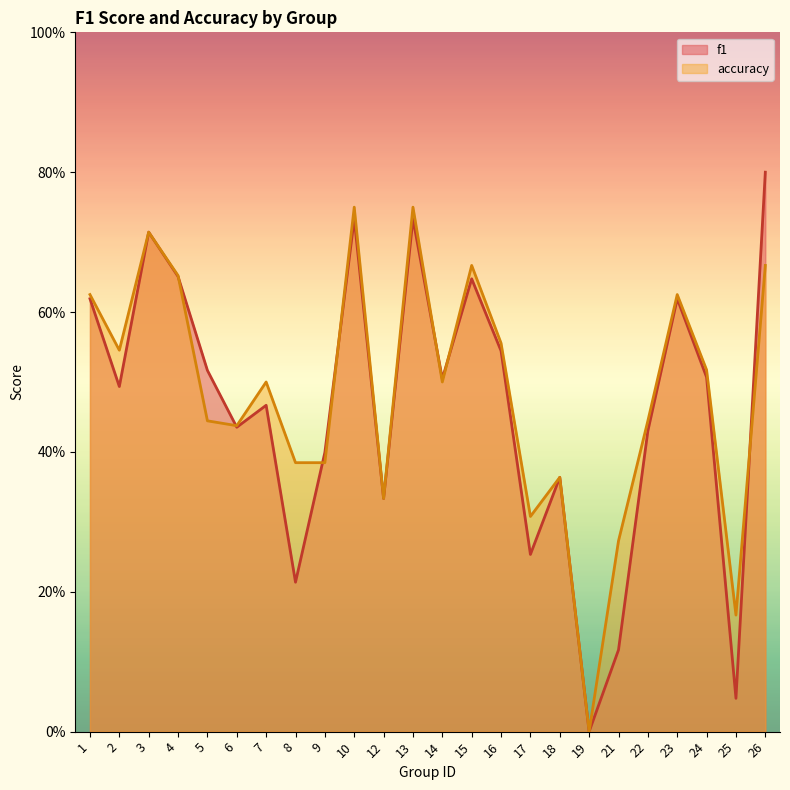

Reading right to left, transcribe all the data shown in this chart.

f1: 26=0.8	25=0.0	24=0.5	23=0.6	22=0.4	21=0.1	19=0.0	18=0.4	17=0.3	16=0.5	15=0.6	14=0.5	13=0.7	12=0.3	10=0.7	9=0.4	8=0.2	7=0.5	6=0.4	5=0.5	4=0.7	3=0.7	2=0.5	1=0.6
accuracy: 26=0.7	25=0.2	24=0.5	23=0.6	22=0.4	21=0.3	19=0.0	18=0.4	17=0.3	16=0.6	15=0.7	14=0.5	13=0.8	12=0.3	10=0.8	9=0.4	8=0.4	7=0.5	6=0.4	5=0.4	4=0.7	3=0.7	2=0.5	1=0.6